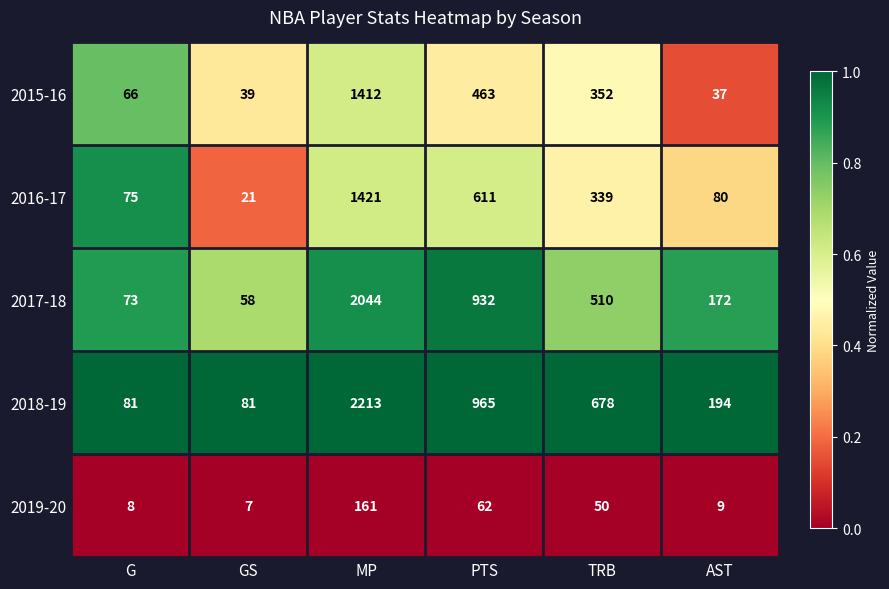

Reading right to left, transcribe all the data shown in this chart.

2015-16: AST=37	TRB=352	PTS=463	MP=1412	GS=39	G=66
2016-17: AST=80	TRB=339	PTS=611	MP=1421	GS=21	G=75
2017-18: AST=172	TRB=510	PTS=932	MP=2044	GS=58	G=73
2018-19: AST=194	TRB=678	PTS=965	MP=2213	GS=81	G=81
2019-20: AST=9	TRB=50	PTS=62	MP=161	GS=7	G=8